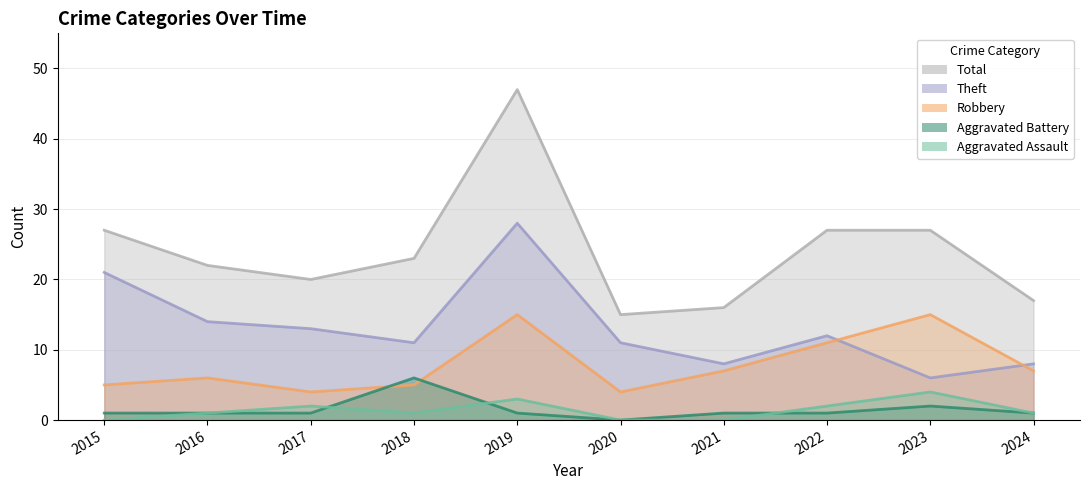

The value of Aggravated Assault at 2018 is 0. True or false?

False